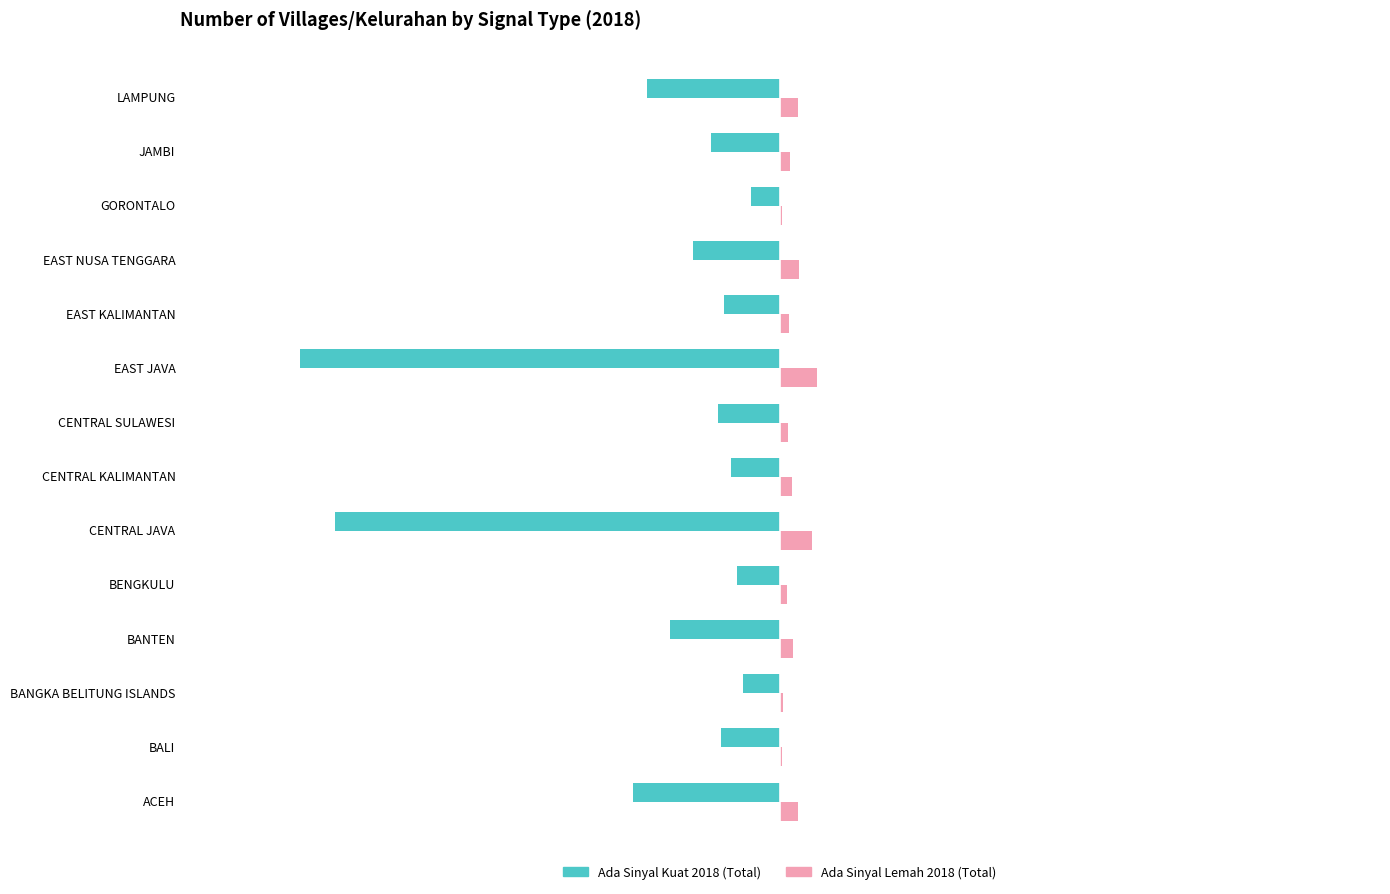

What are all the series names shown in the legend?

Ada Sinyal Kuat 2018 (Total), Ada Sinyal Lemah 2018 (Total)